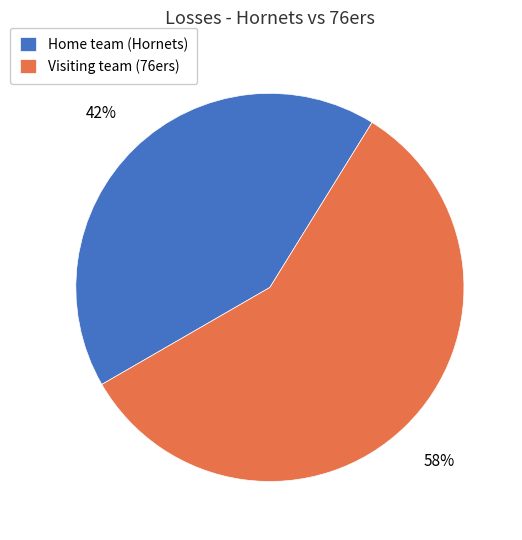

What is the smallest slice in the pie chart?

Home team (Hornets)